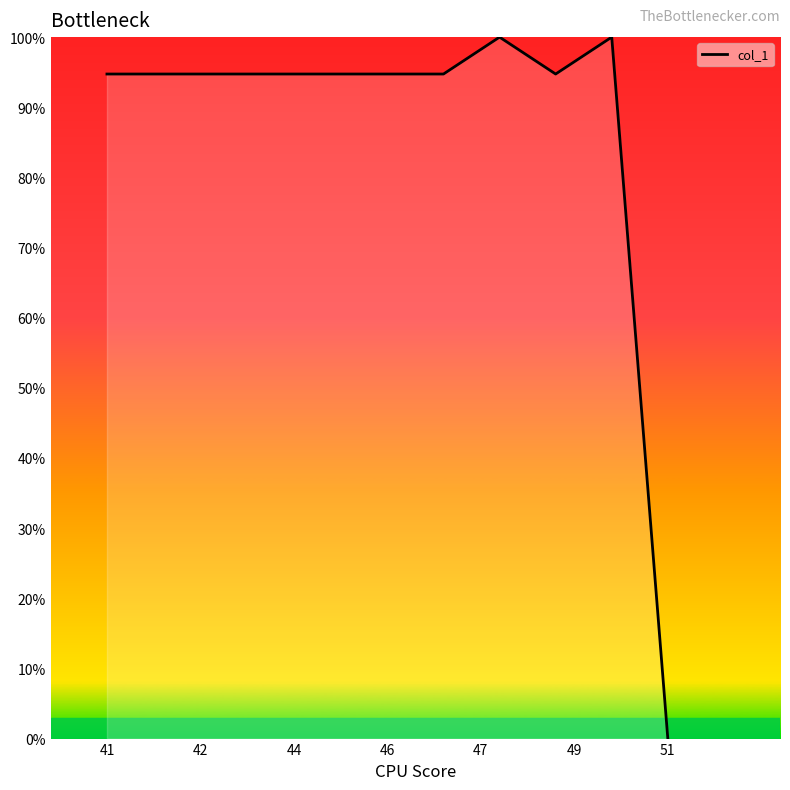

What is the maximum value shown in the chart?

100.0